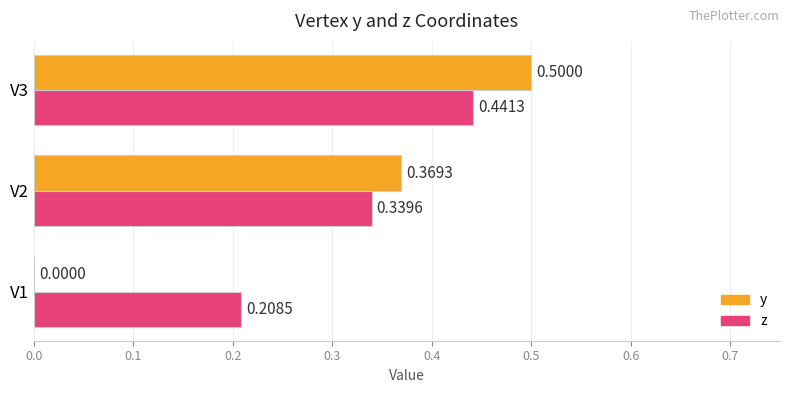

What is the sum of all y values?

0.9